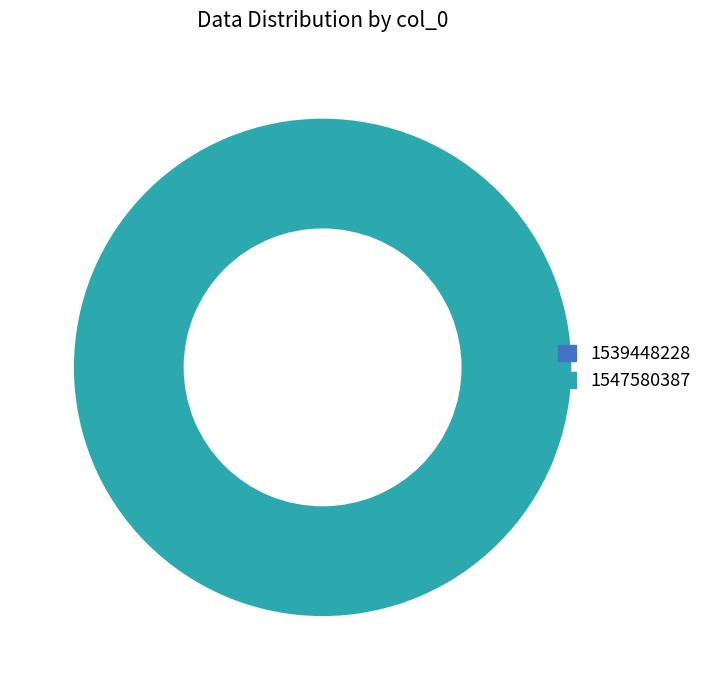

Rank the categories by value from highest to lowest.

1547580387, 1539448228